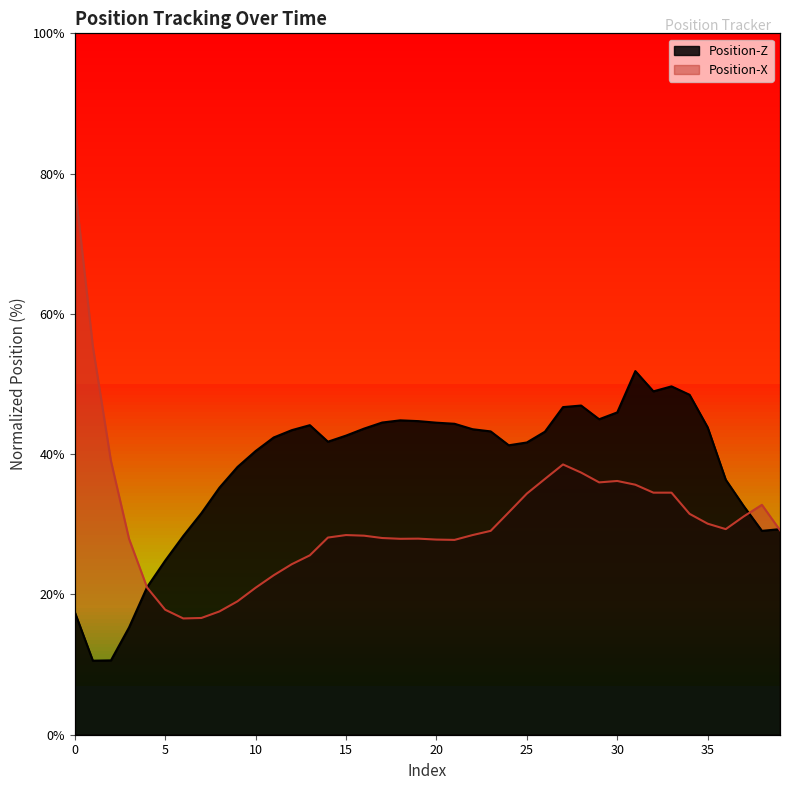

Which series changed the most between 22 and 36?

Position-Z